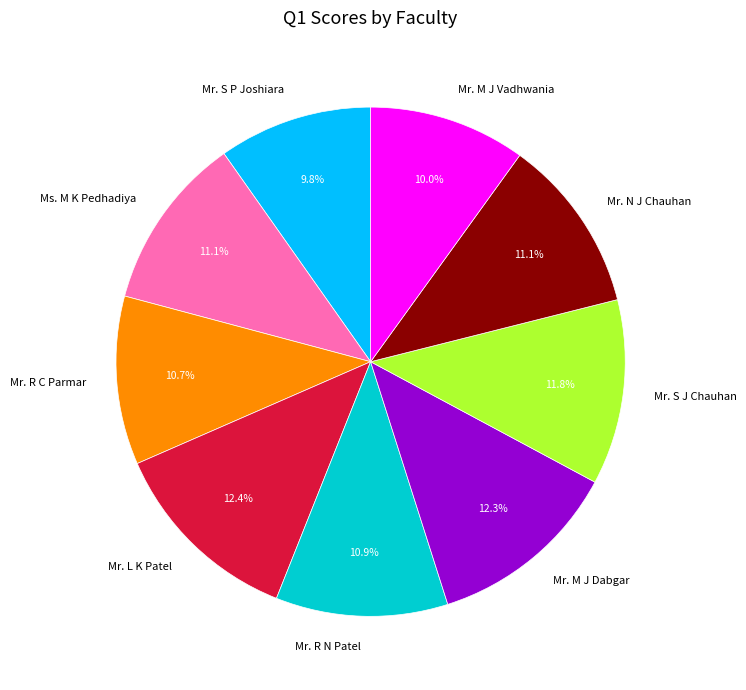

How many slices are in this pie chart?

9